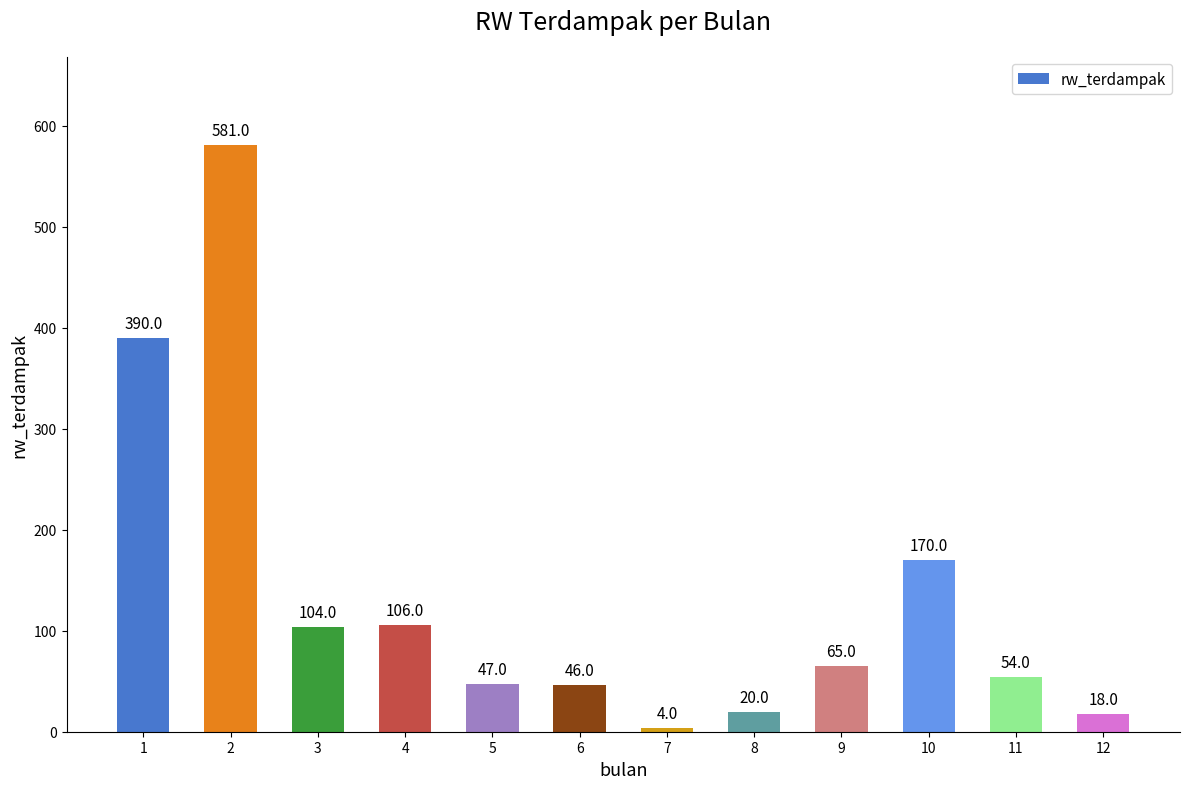

How many distinct data groups are displayed?

1